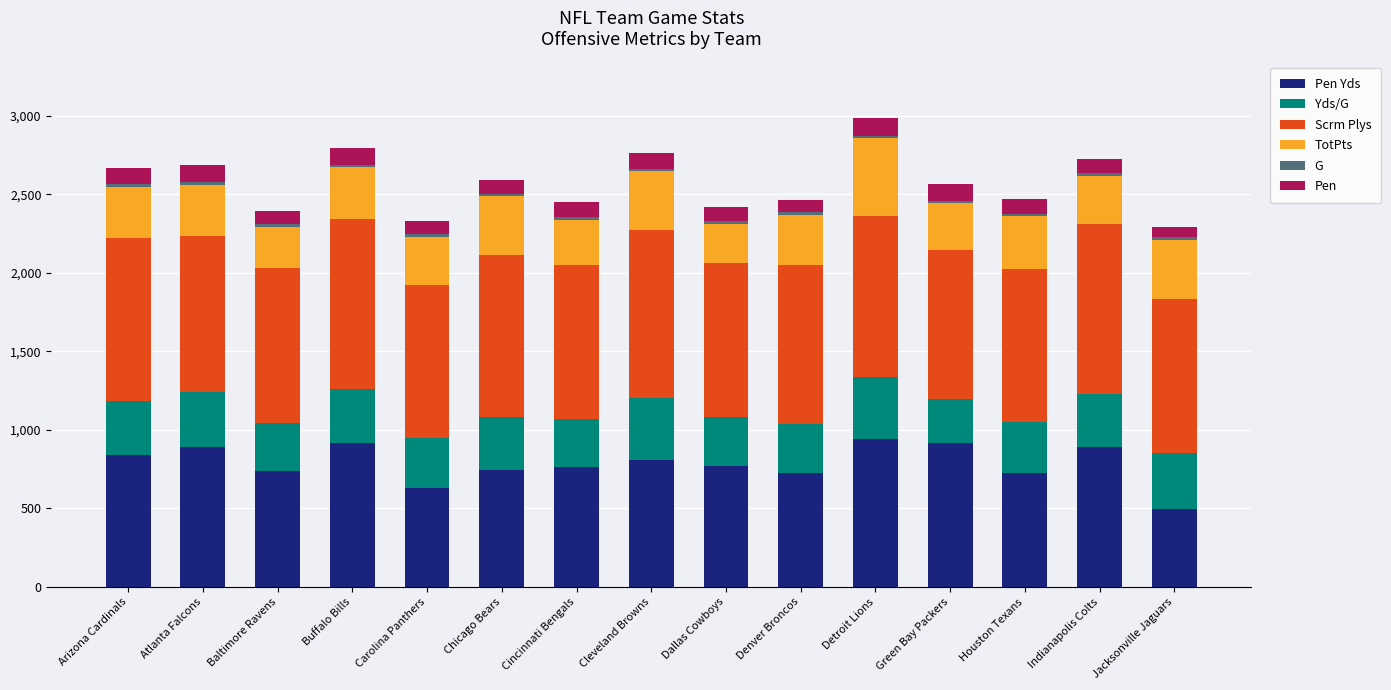

How many categories are shown in the chart?

15